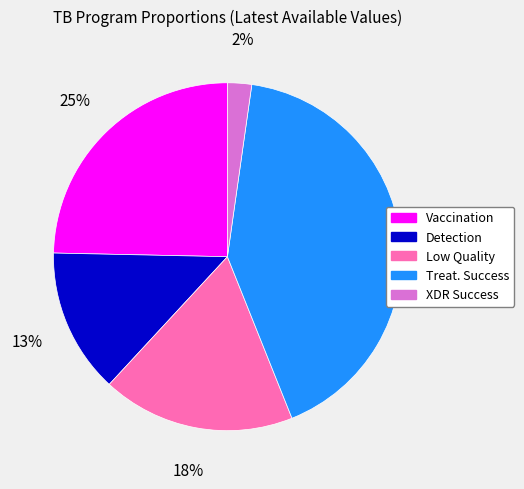

To the nearest percent, what is the average slice percentage?

20%